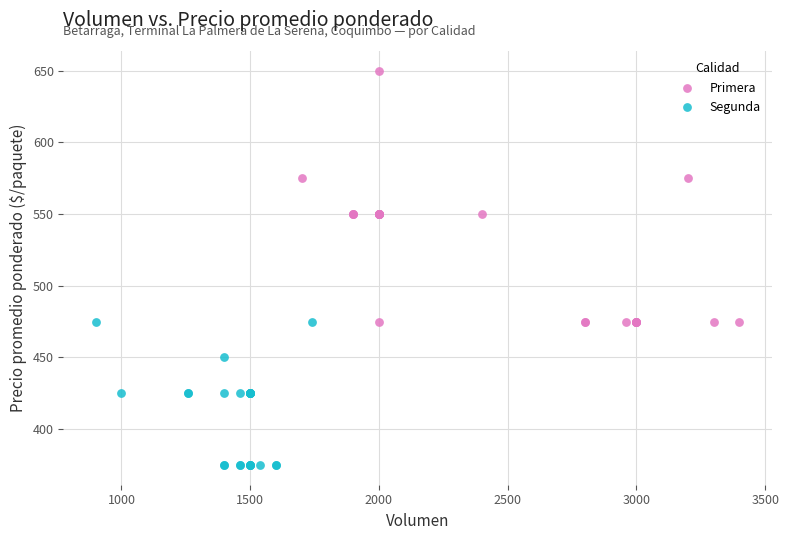

Which series has the widest spread of Y values?

Primera